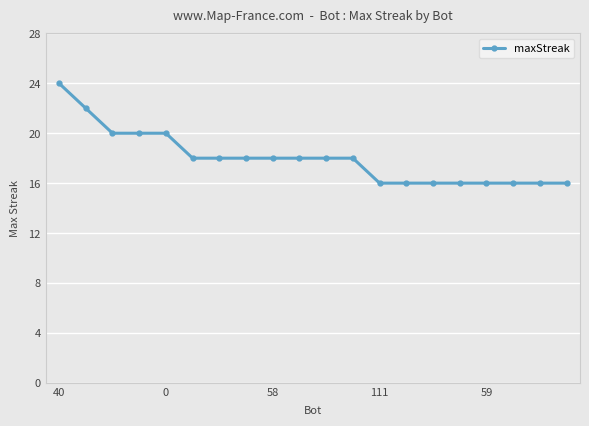

What is the maximum value shown in the chart?

24